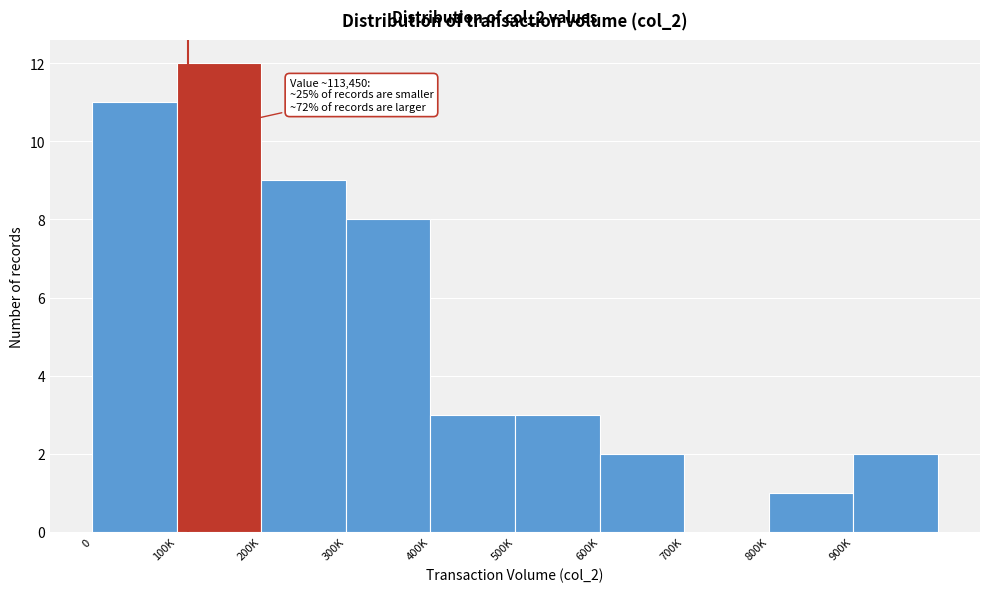

Reading left to right, extract all data points from this chart.

0=11	100K=12	200K=9	300K=8	400K=3	500K=3	600K=2	700K=0	800K=1	900K=2